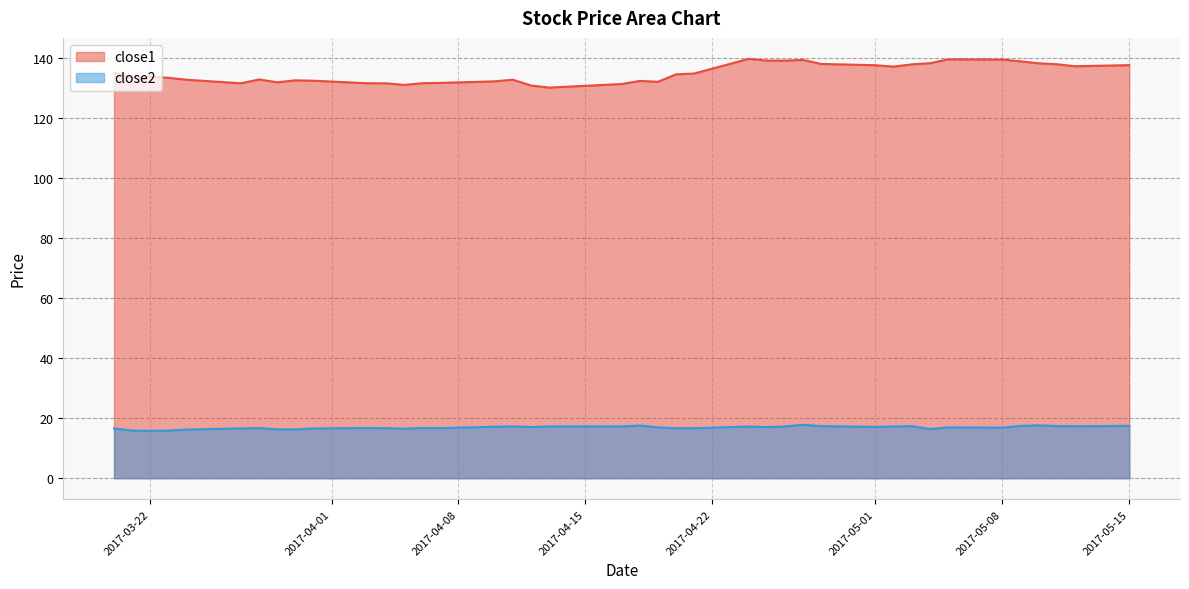

Rank the series by their average value, from highest to lowest.

close1, close2